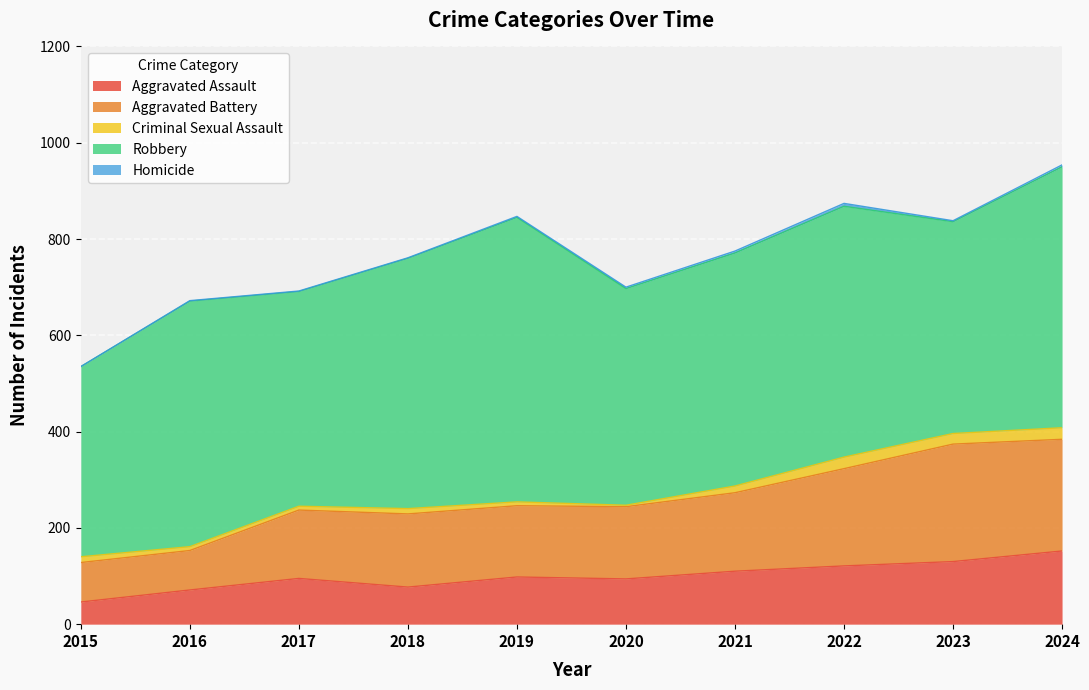

What is the difference between the second highest and second lowest values in the Robbery series?

102